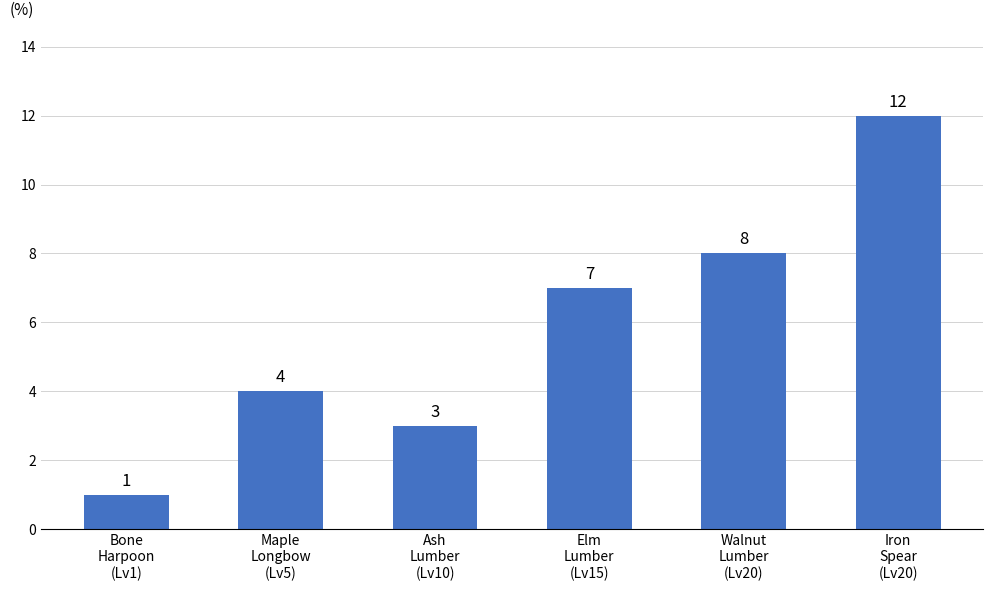

At which label is the value closest to 6?

Elm
Lumber
(Lv15)